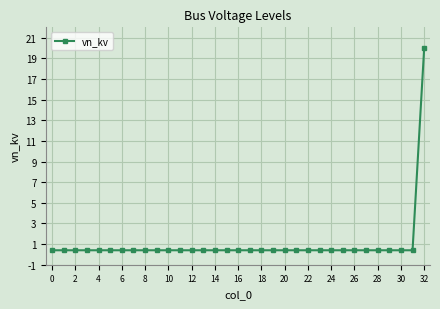

What is the sum of all values?

32.8